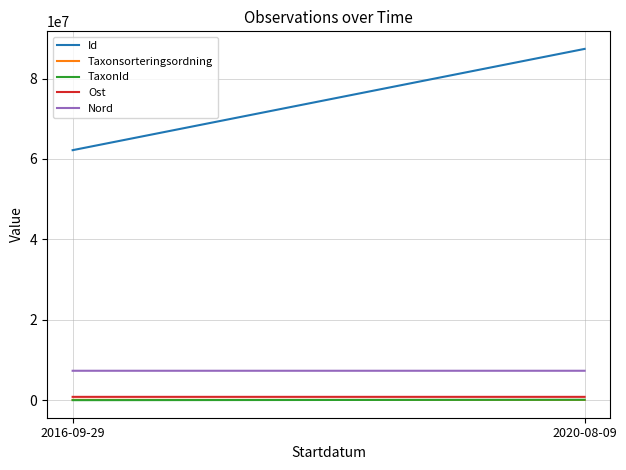

Rank the categories by Ost value from highest to lowest.

2016-09-29, 2020-08-09